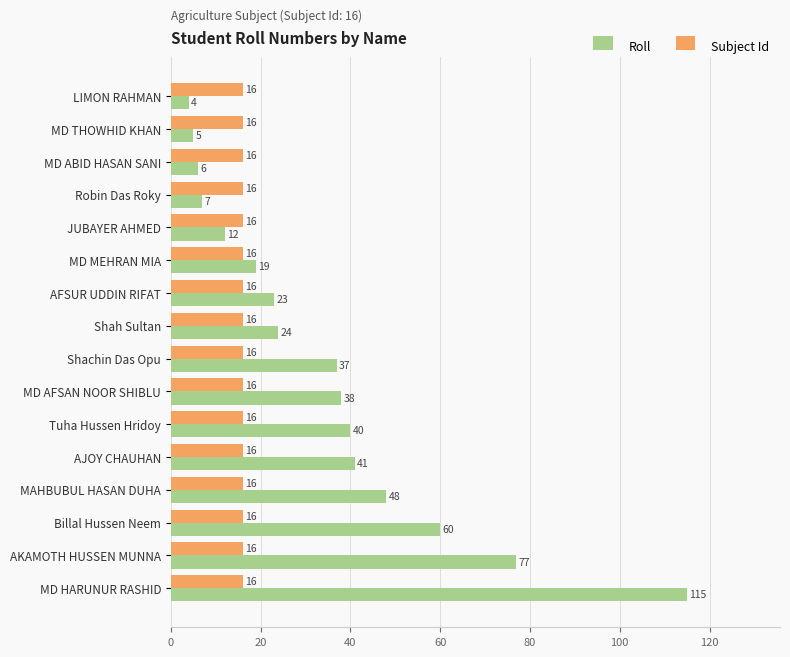

What are all the series names shown in the legend?

Roll, Subject Id